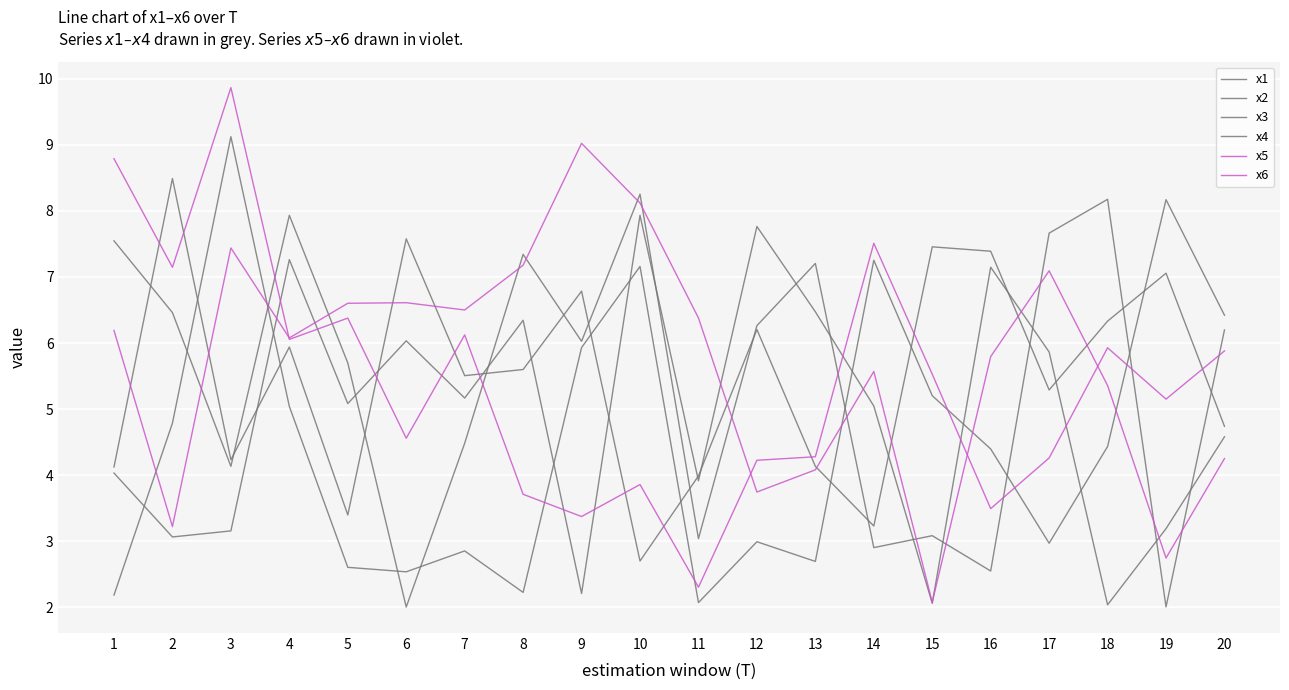

What is the difference between the x5 values at 3 and 20?

4.0